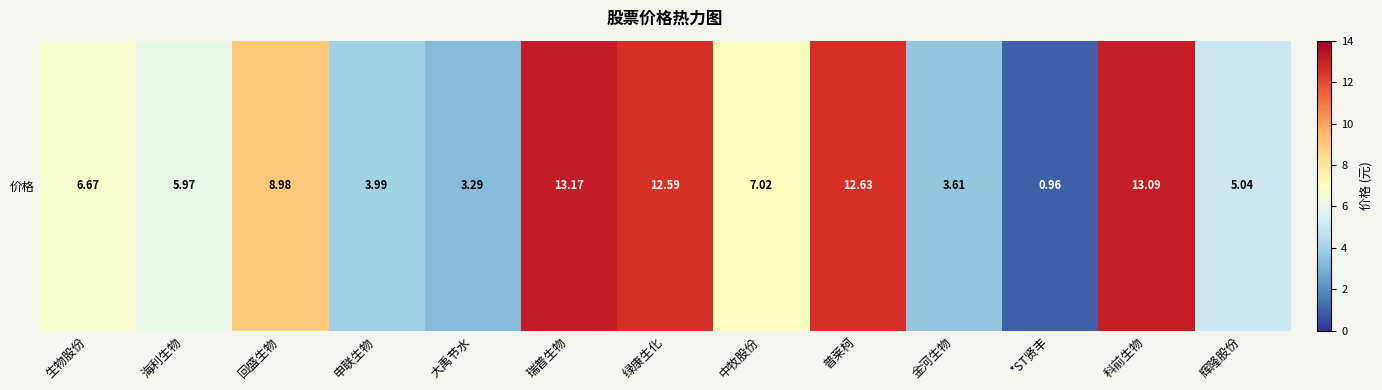

How many data points are less than 6?

6